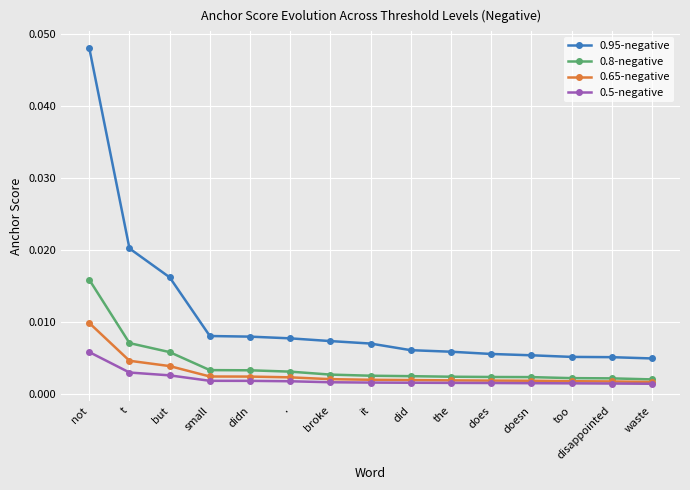

Rank the series by their maximum value, from highest to lowest.

0.95-negative, 0.8-negative, 0.65-negative, 0.5-negative